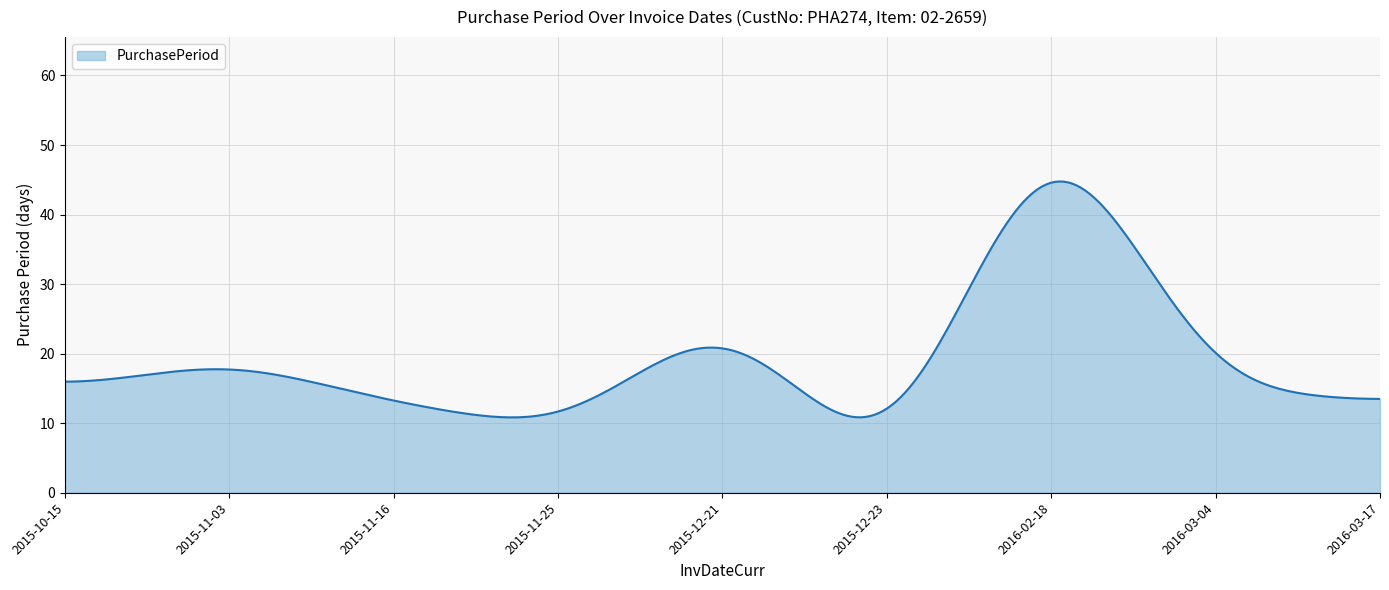

What is the minimum value shown in the chart?

10.8